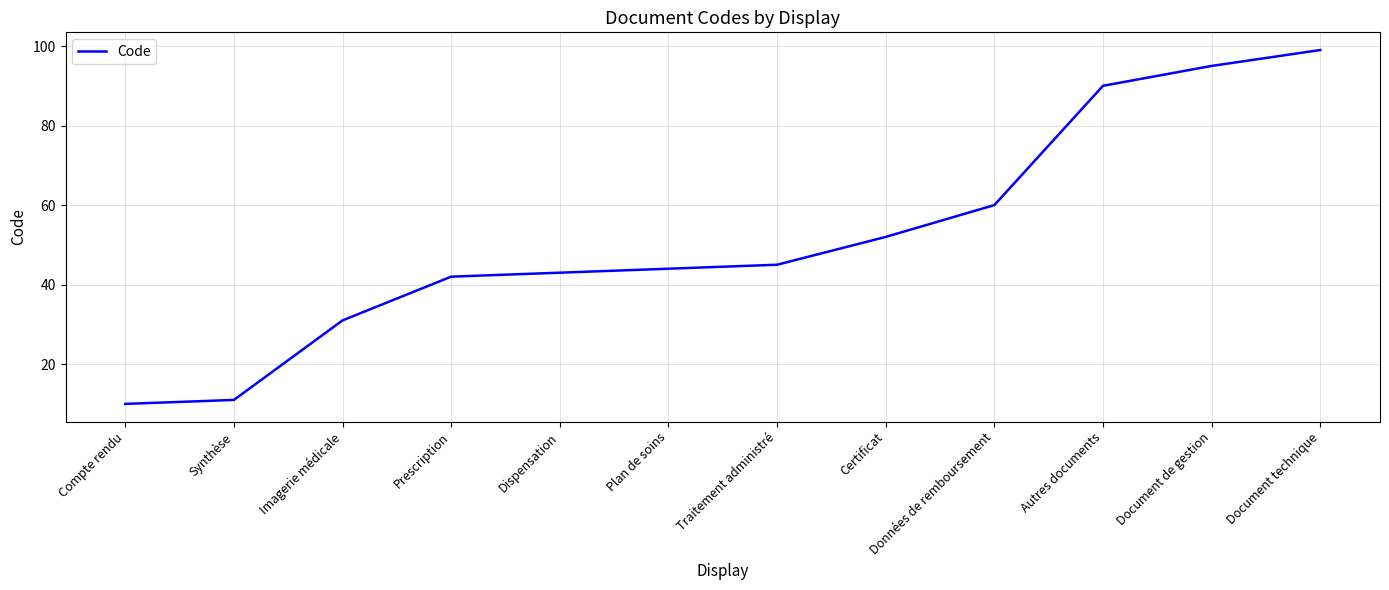

Rank the categories by value from highest to lowest.

Document technique, Document de gestion, Autres documents, Données de remboursement, Certificat, Traitement administré, Plan de soins, Dispensation, Prescription, Imagerie médicale, Synthèse, Compte rendu